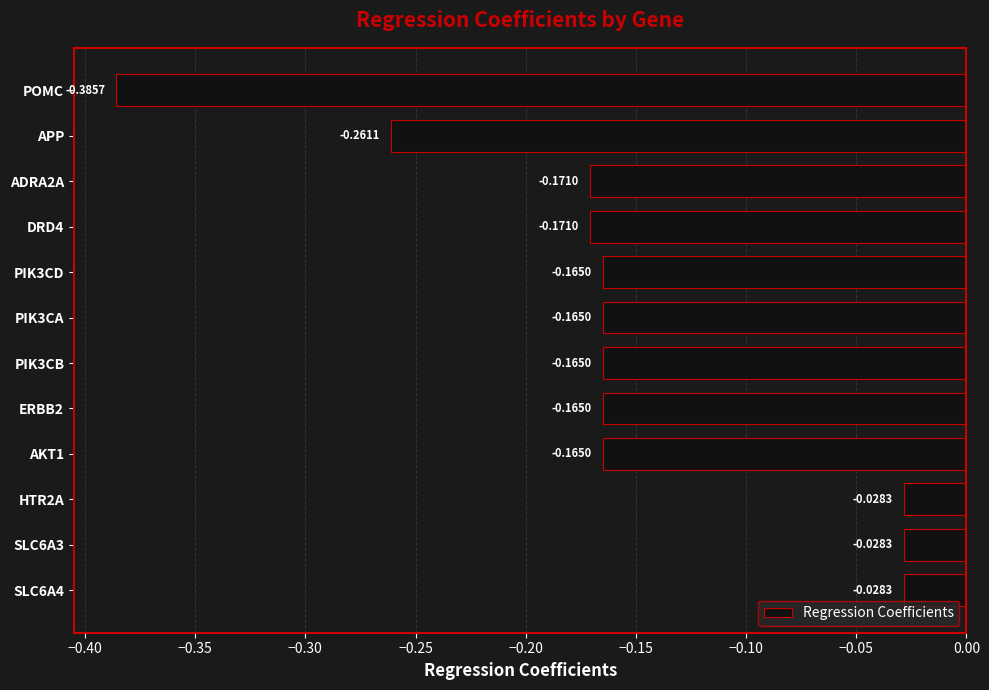

How many bars are there in total?

12